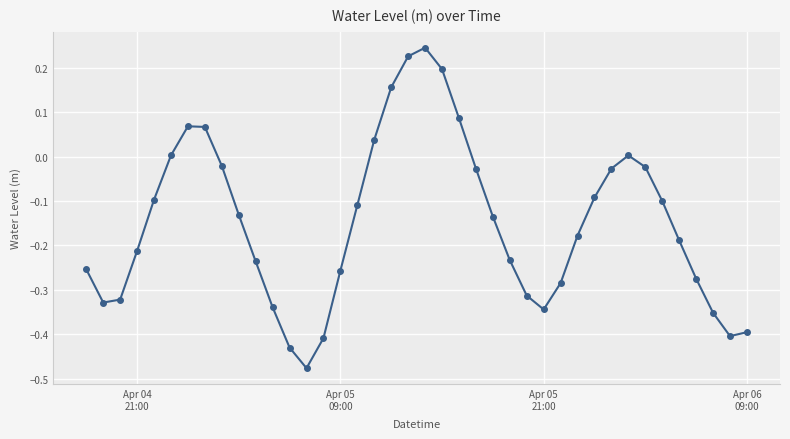

Does the chart have visible grid lines?

Yes